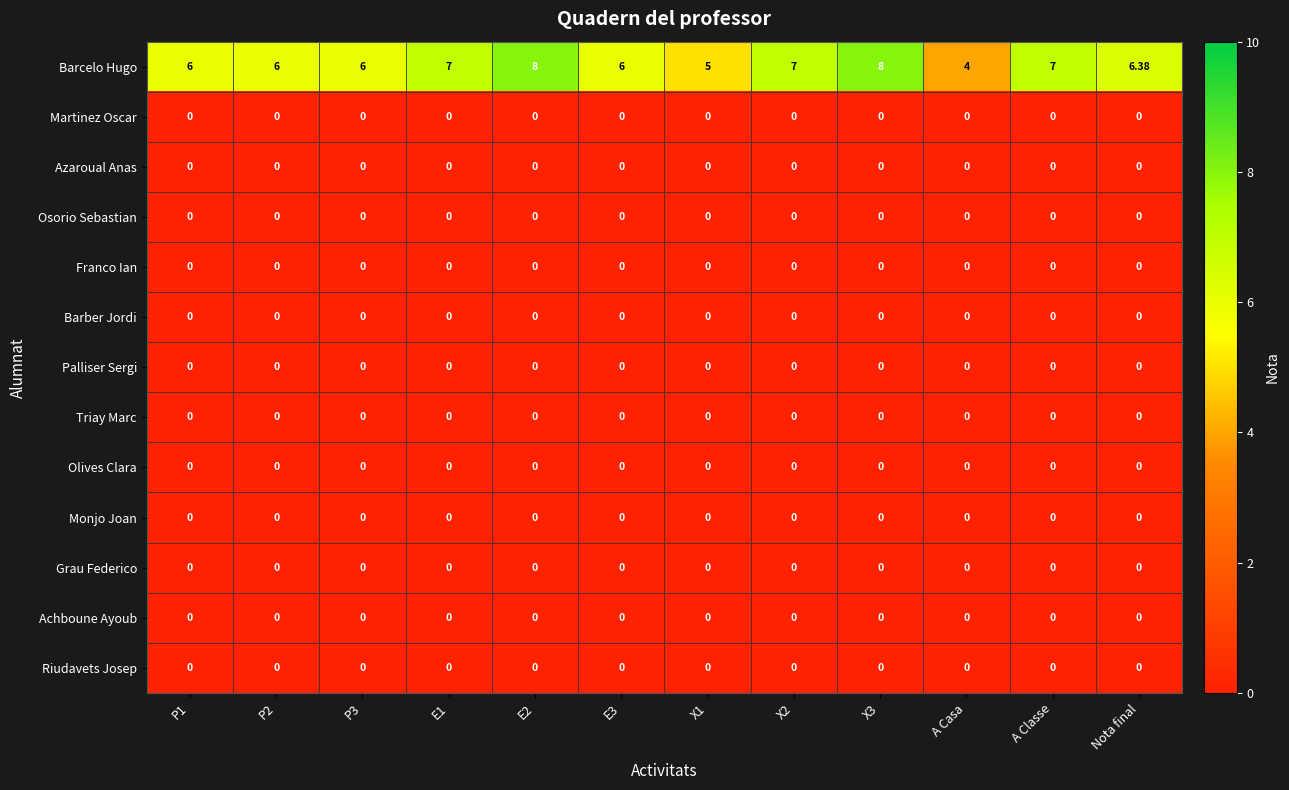

Which series has the largest total across all categories?

Barcelo Hugo